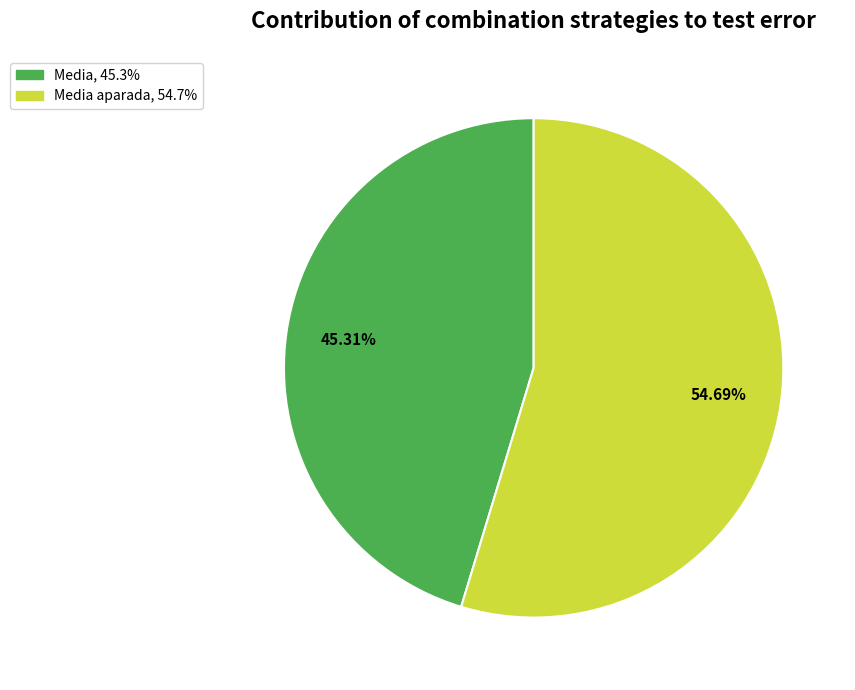

Is there any slice that represents more than half of the pie?

Yes